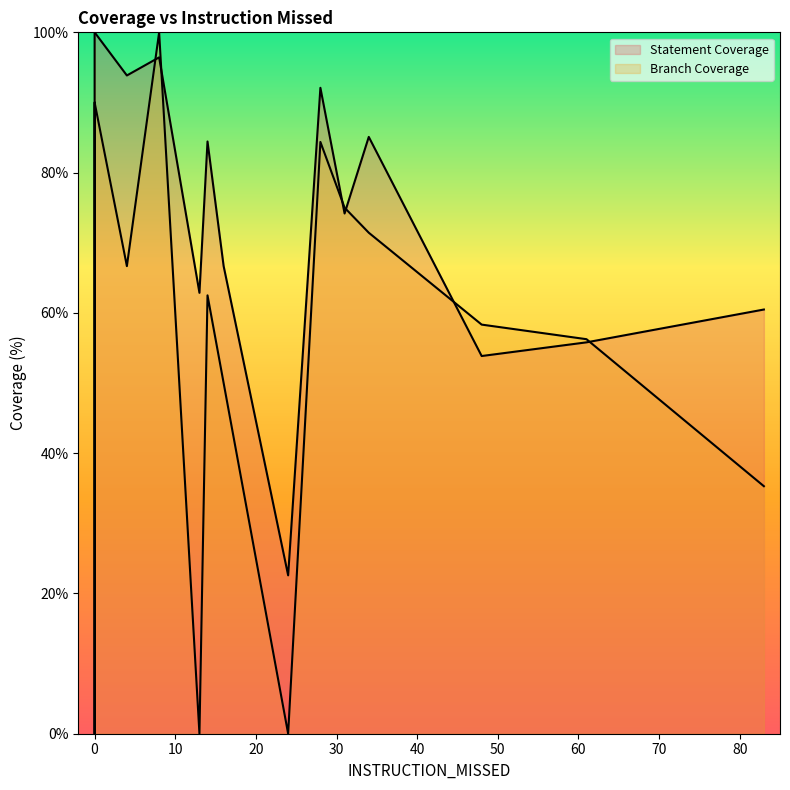

What is the spread (max minus min) of values at 0?

100.0